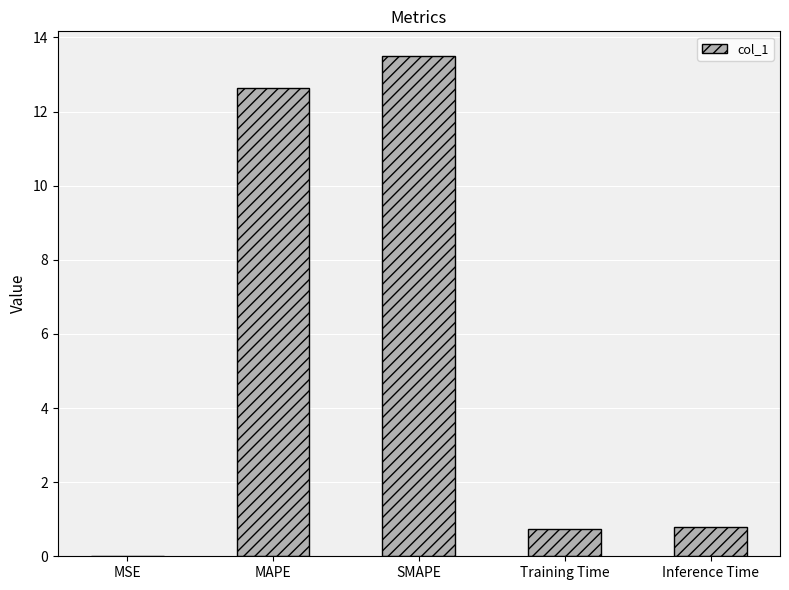

At which category does the chart reach its peak across all series?

SMAPE